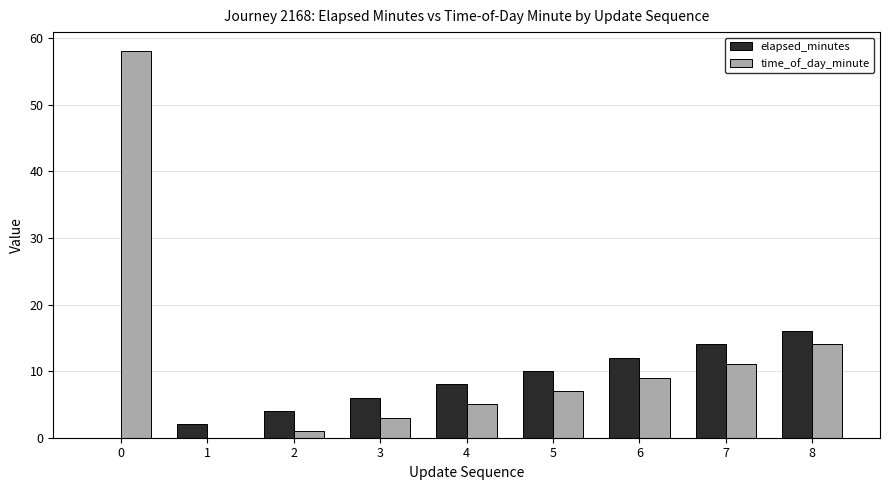

Is the value of elapsed_minutes at 1 greater than the value of time_of_day_minute at 1?

Yes